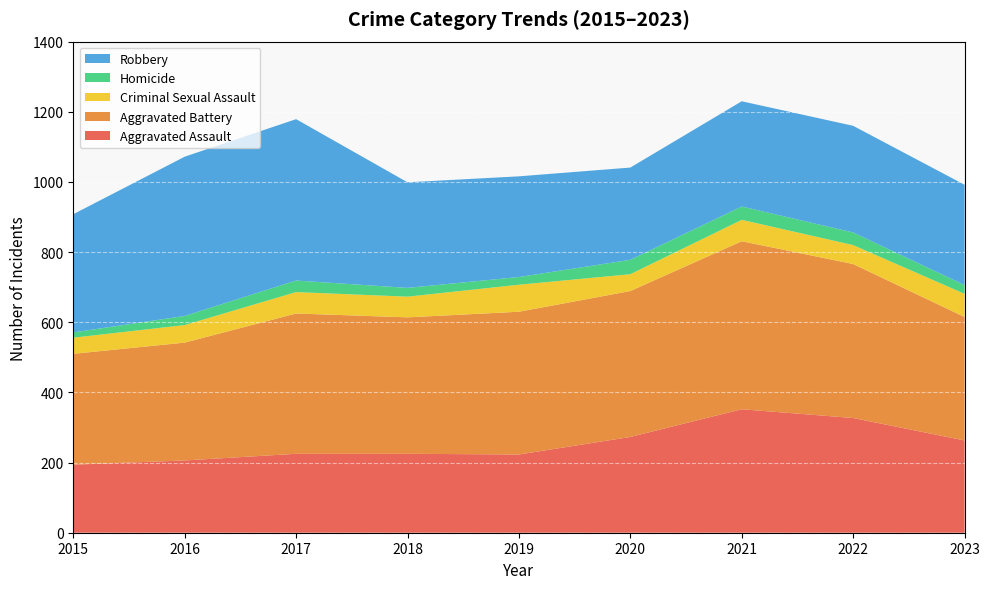

Reading left to right, extract all data points from this chart.

Aggravated Assault: 2015=194	2016=206	2017=225	2018=225	2019=223	2020=273	2021=352	2022=327	2023=263
Aggravated Battery: 2015=316	2016=336	2017=400	2018=389	2019=407	2020=416	2021=479	2022=439	2023=352
Criminal Sexual Assault: 2015=46	2016=50	2017=61	2018=59	2019=77	2020=48	2021=61	2022=54	2023=66
Homicide: 2015=15	2016=26	2017=33	2018=25	2019=22	2020=41	2021=38	2022=36	2023=25
Robbery: 2015=337	2016=454	2017=460	2018=301	2019=287	2020=263	2021=300	2022=304	2023=286